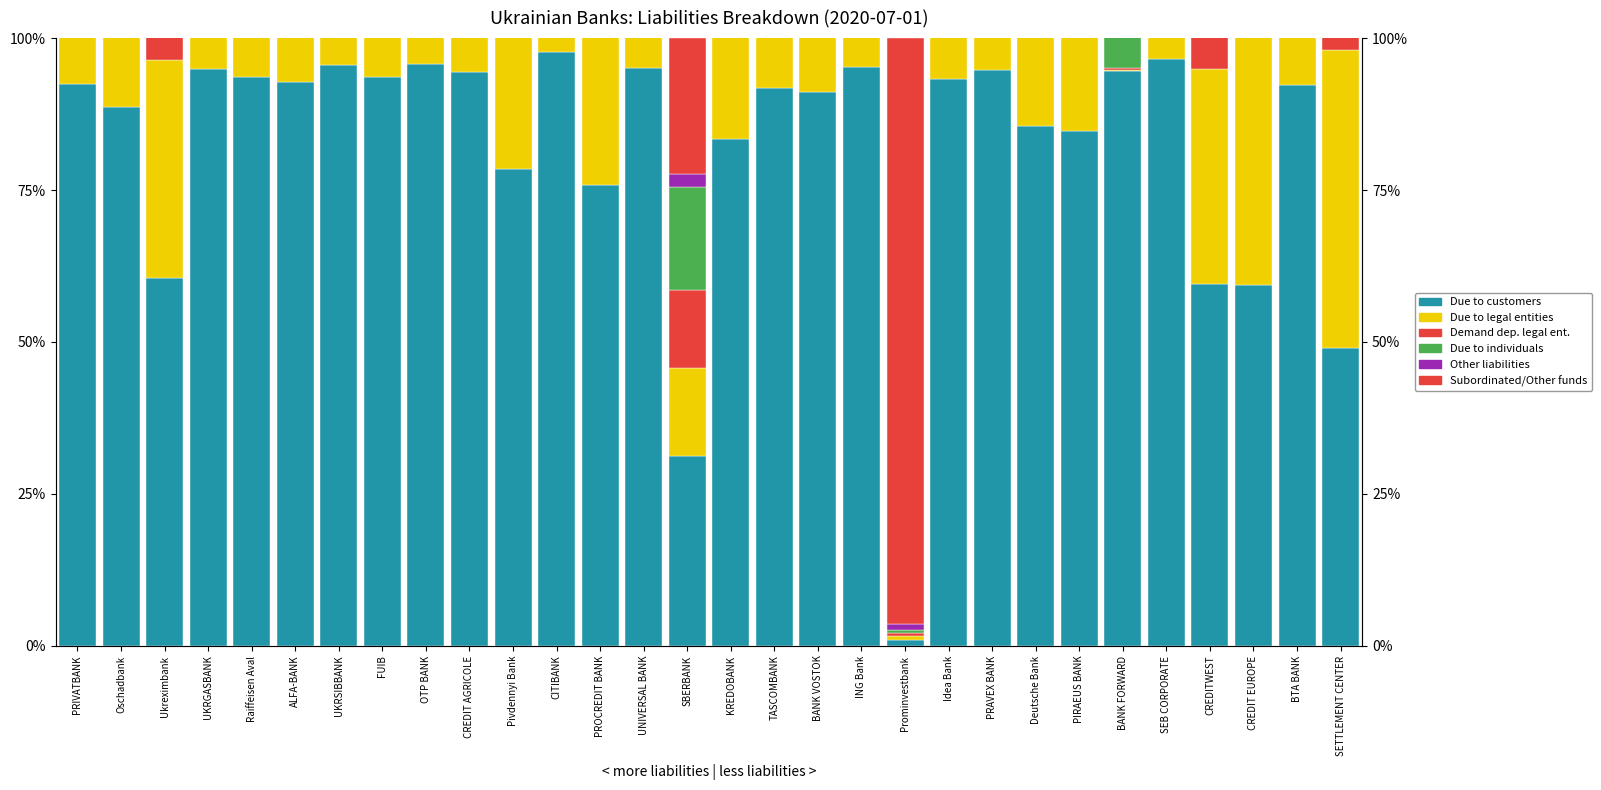

Count the number of data series in this chart.

6